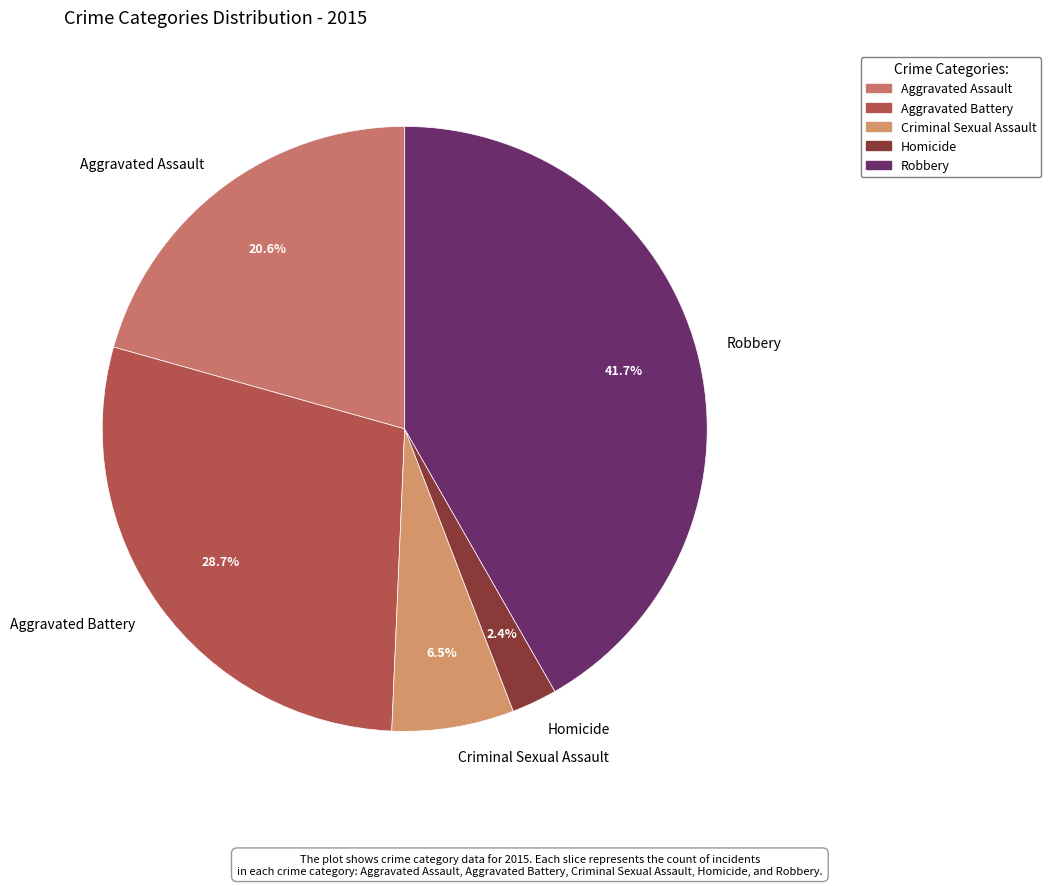

How many slices are in this pie chart?

5